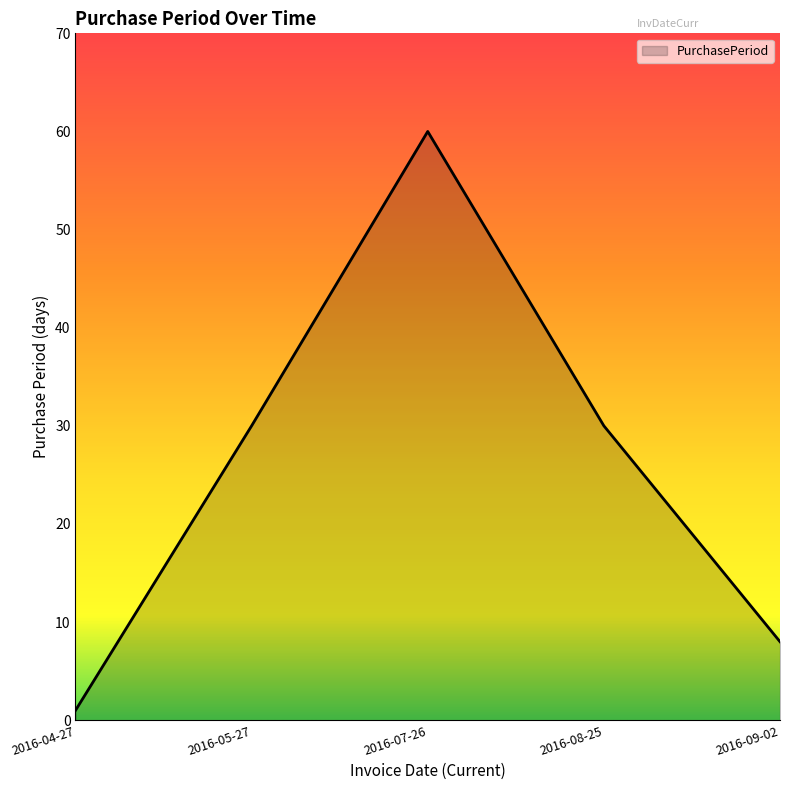

What position from the left is 2016-08-25?

4